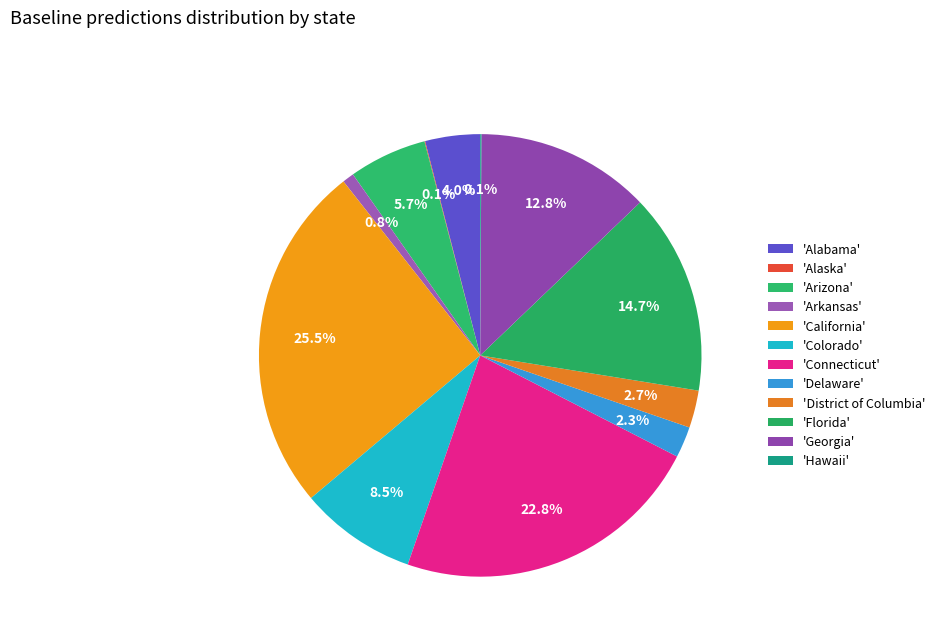

How many slices are in this pie chart?

12